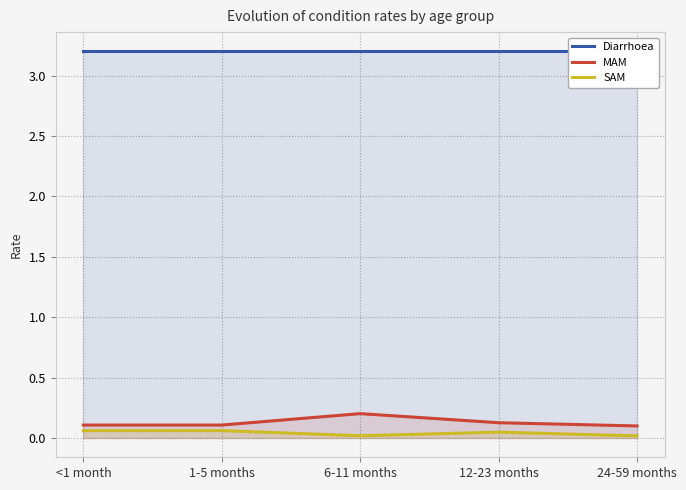

What is the highest value of the SAM series?

0.1